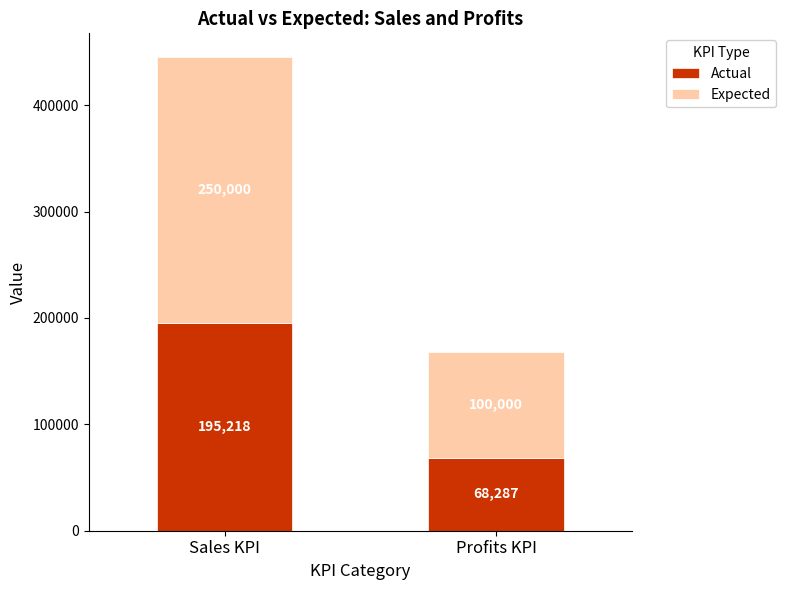

What is the approximate value of Actual at Sales KPI?

195217.8